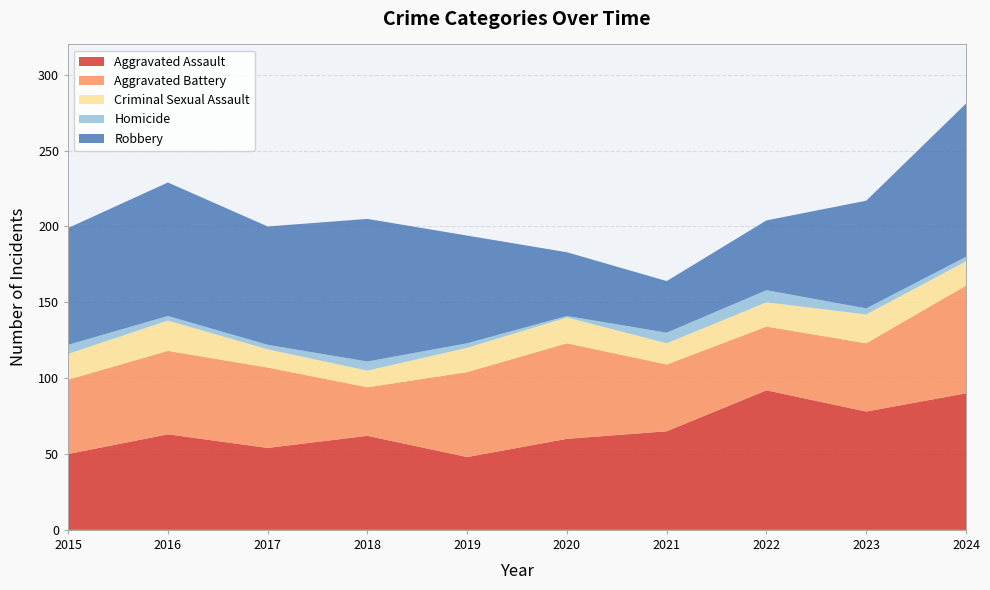

Reading left to right, extract all data points from this chart.

Aggravated Assault: 50	63	54	62	48	60	65	92	78	90
Aggravated Battery: 49	55	53	32	56	63	44	42	45	71
Criminal Sexual Assault: 17	20	12	11	16	17	14	16	19	16
Homicide: 6	3	3	6	3	1	7	8	4	3
Robbery: 77	88	78	94	71	42	34	46	71	101